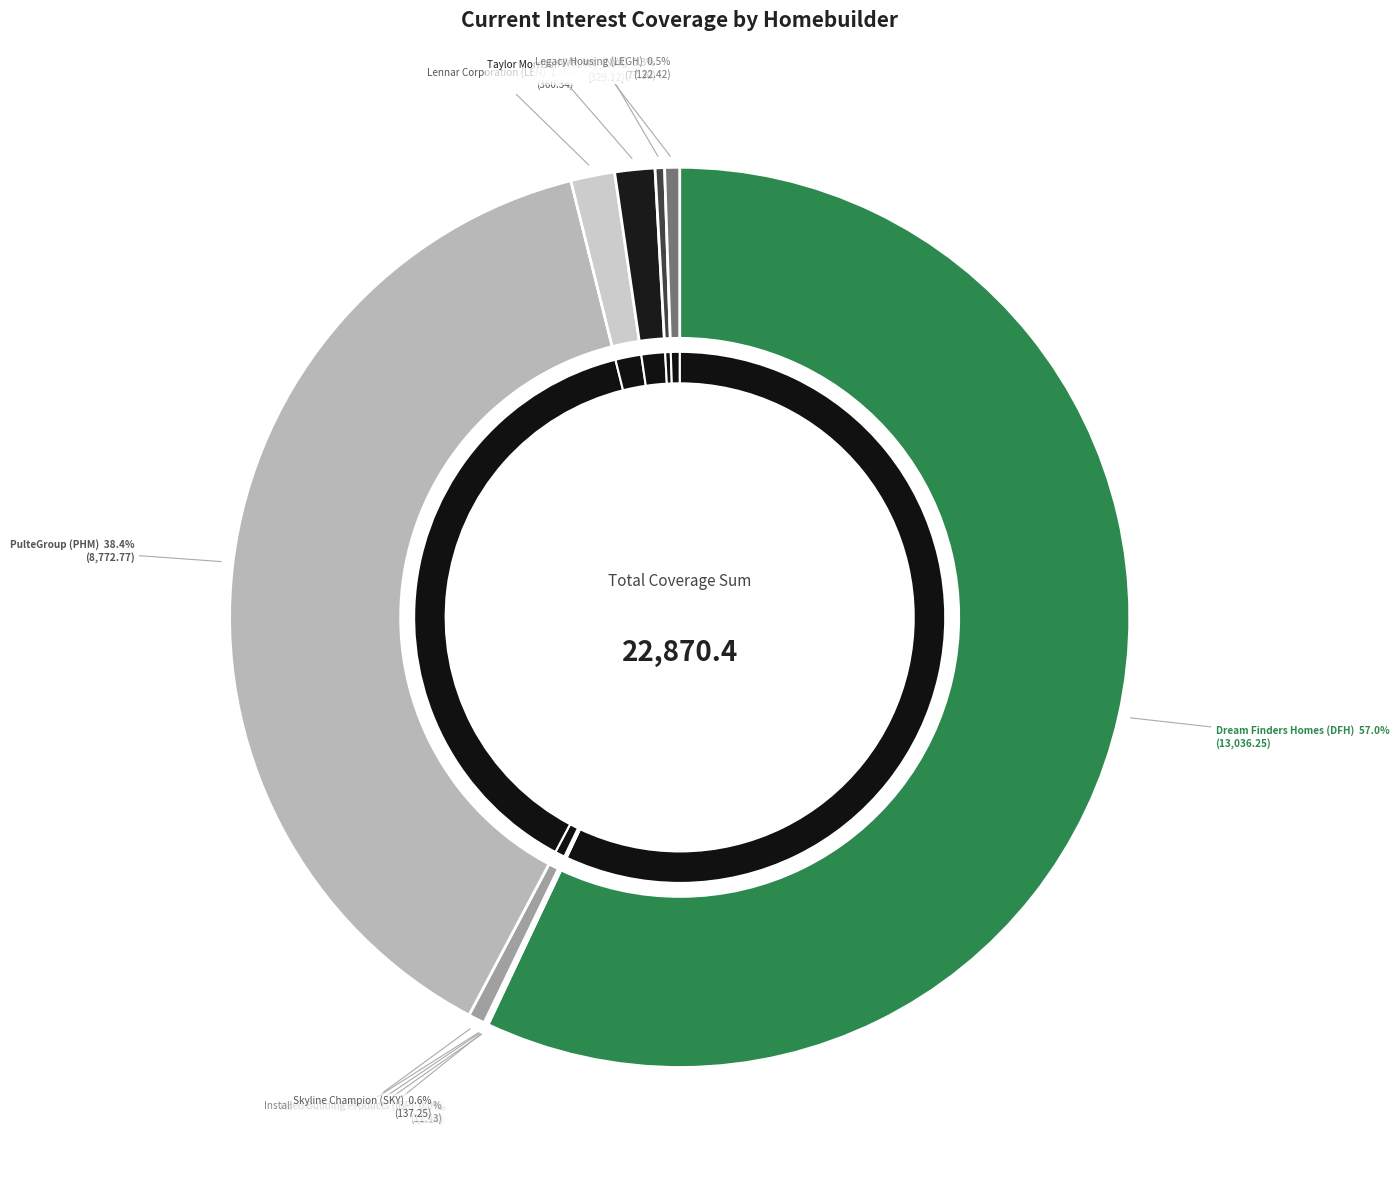

What is the majority slice?

Dream Finders Homes (DFH)